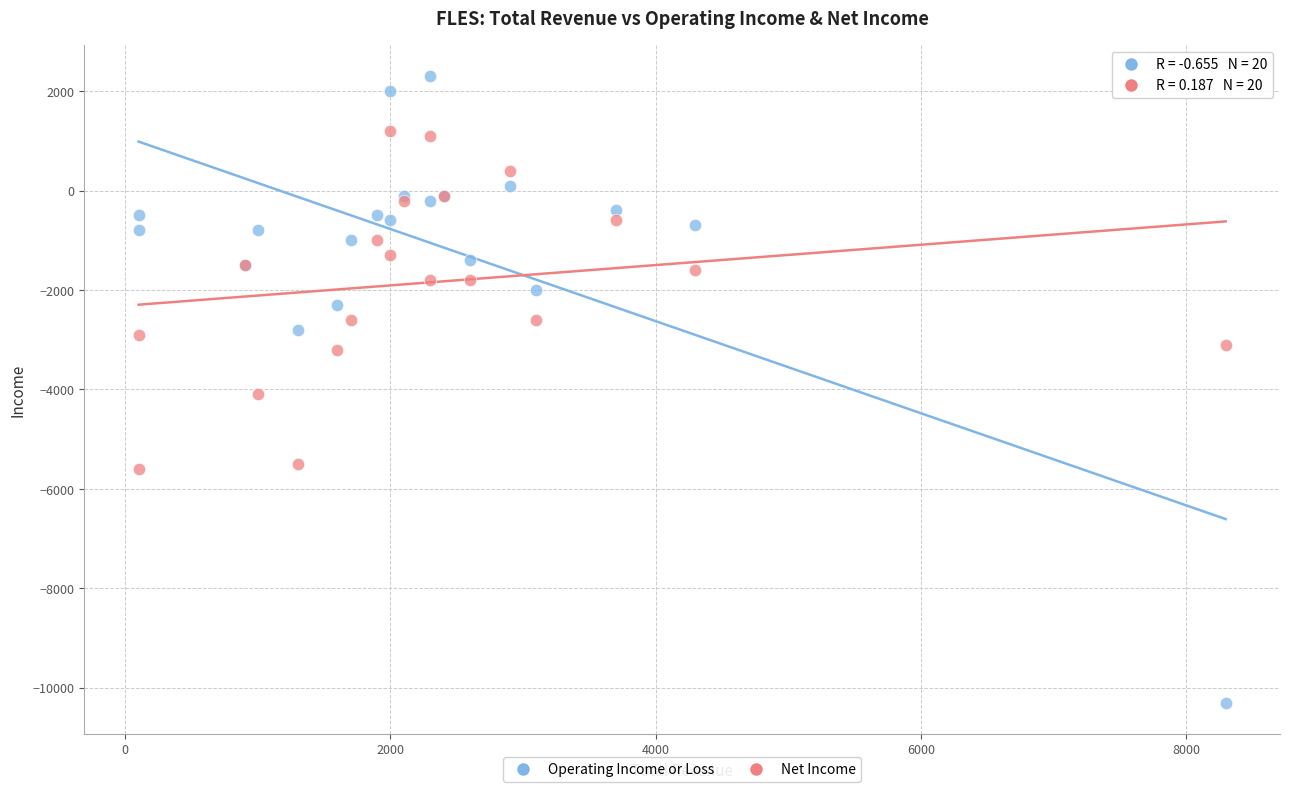

Which series reaches the minimum Y coordinate?

Operating Income or Loss